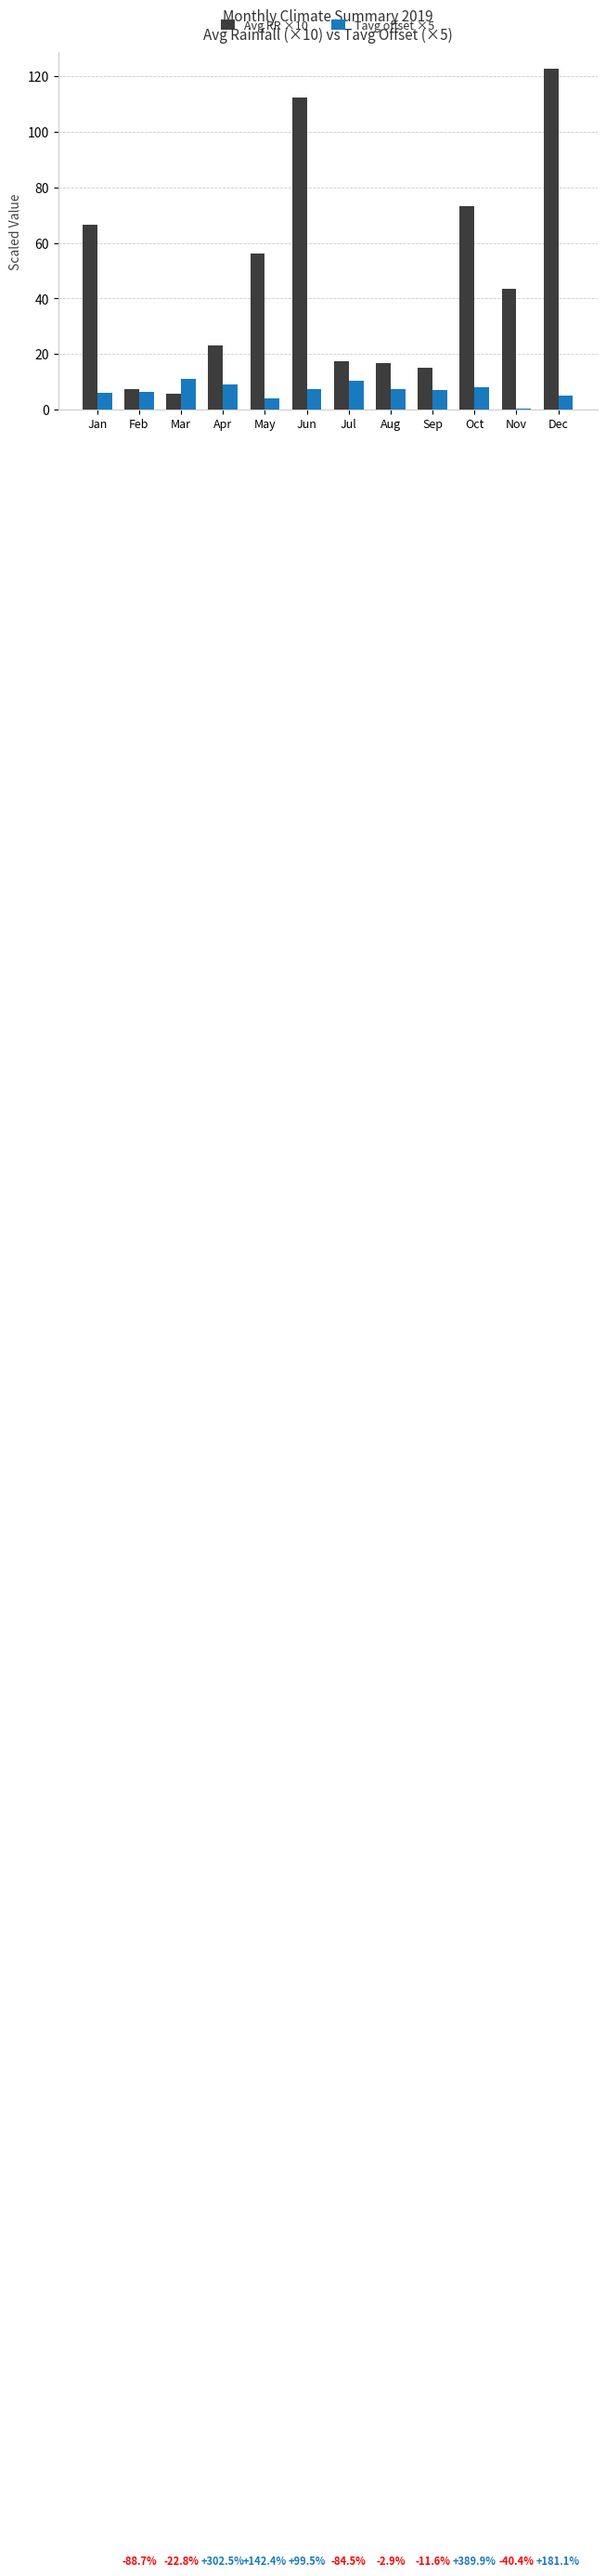

What is the value of the Tavg offset ×5 bar at the 11th from the left?

0.5